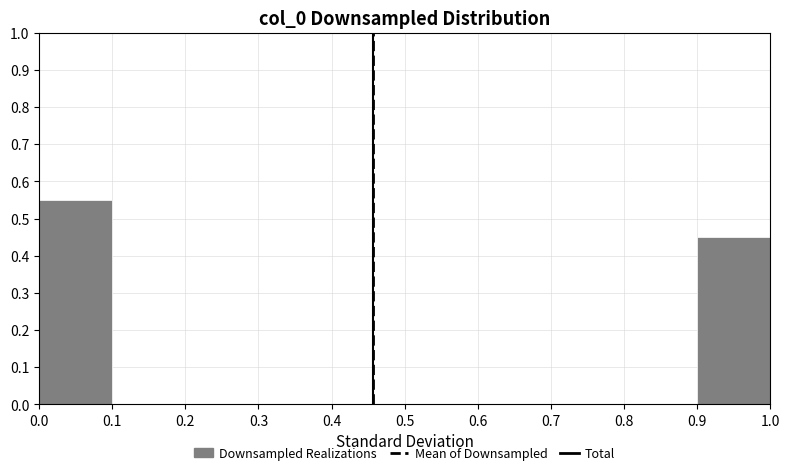

What is the height of the bar covering 0.0 to 0.1 on the x-axis? The values are not printed on the chart, so give them approximately, as read against the axis.

0.55